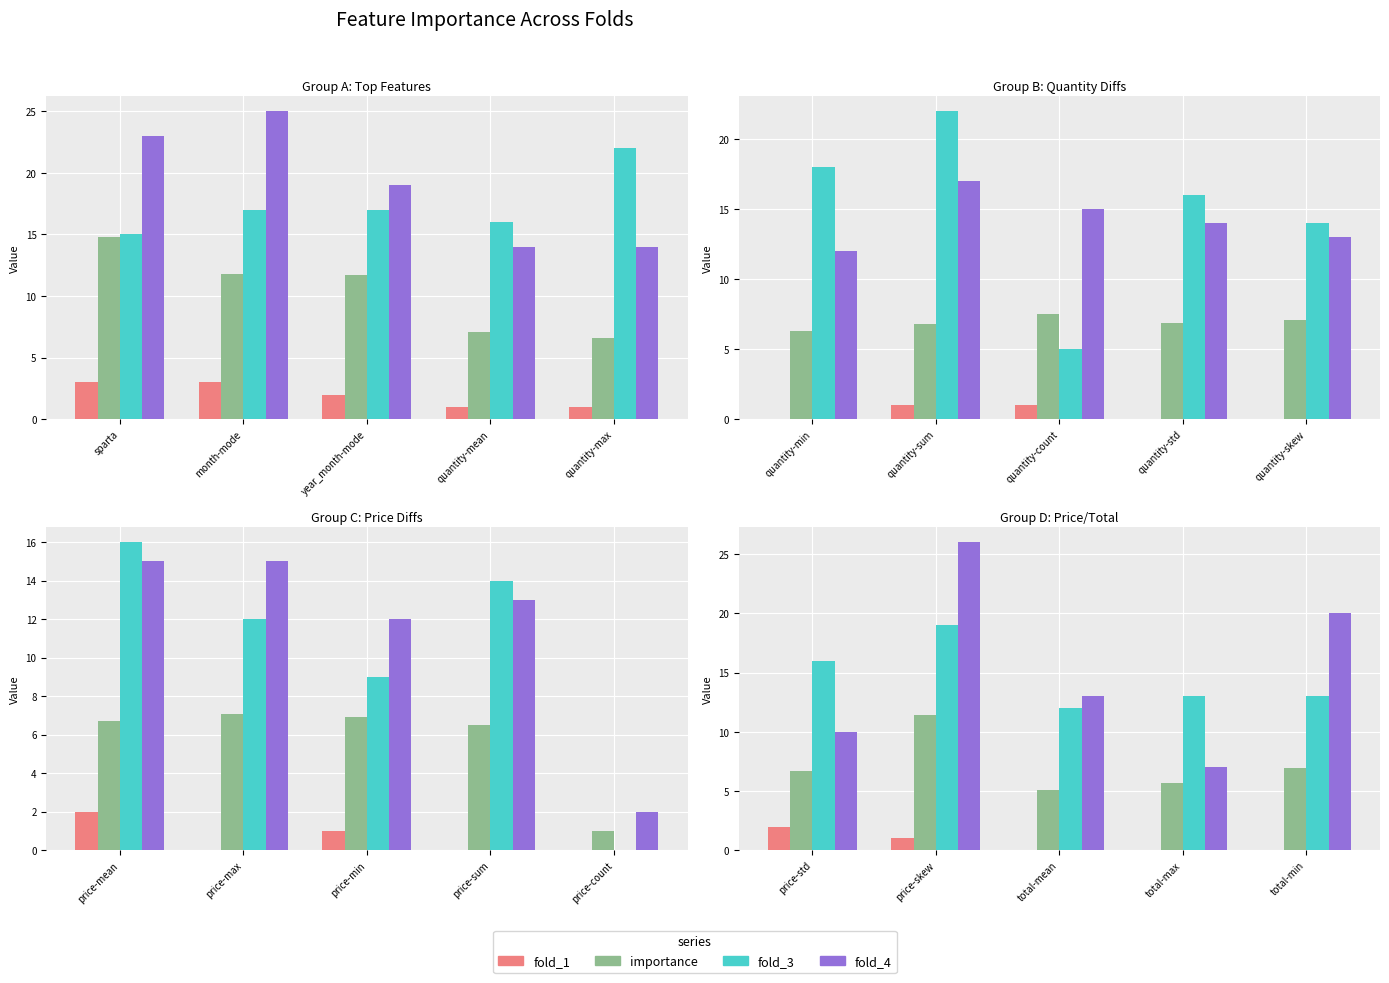

What is the average value of the fold_4 series?

15.2